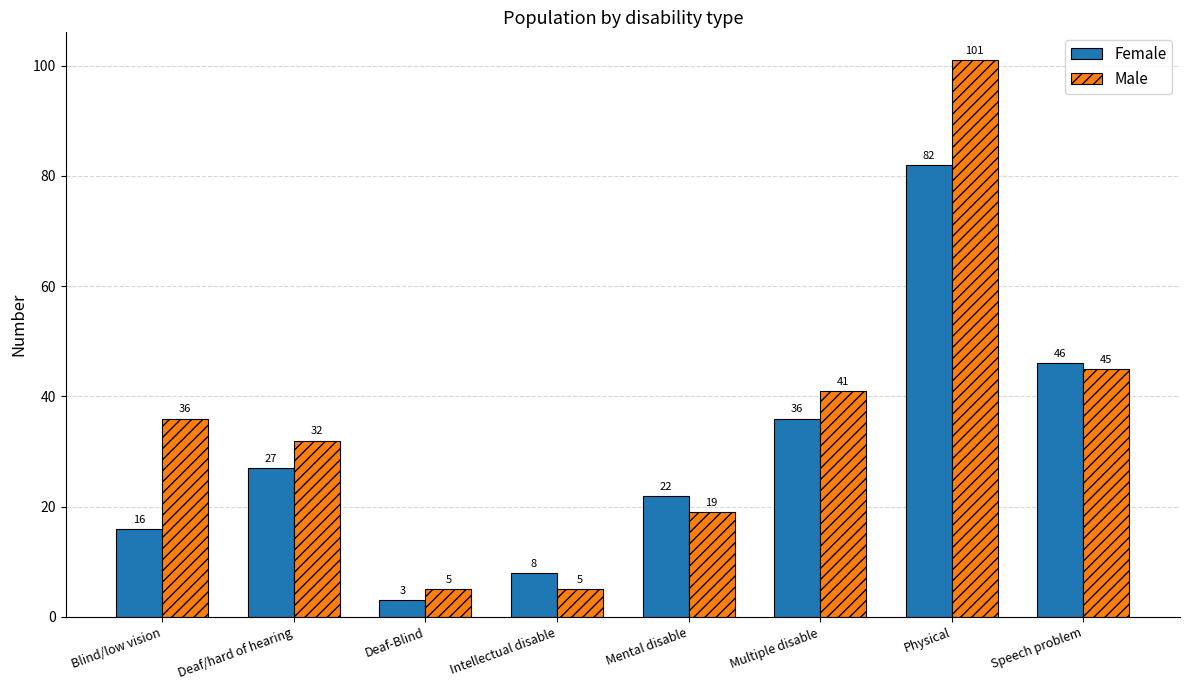

Which series has the widest spread of values?

Male